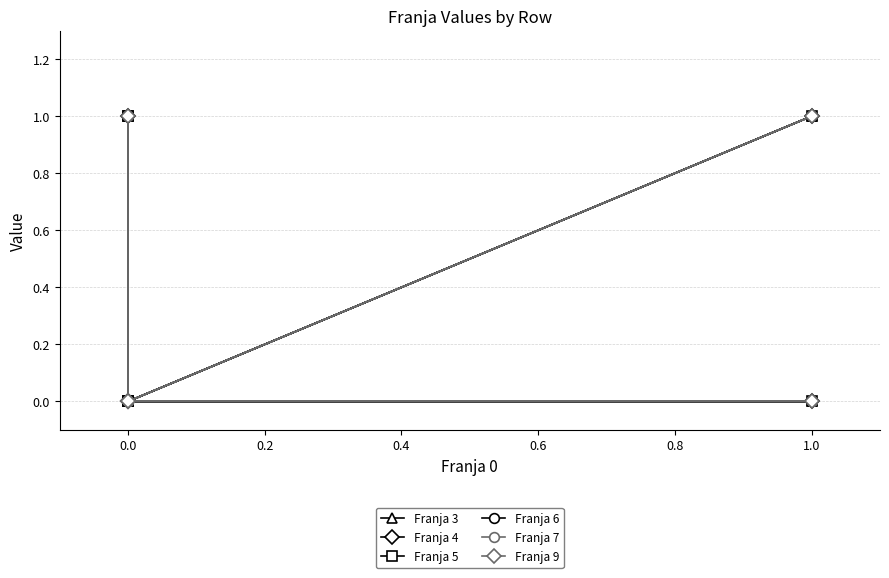

True or false: Franja 6 and Franja 4 intersect in this chart.

False